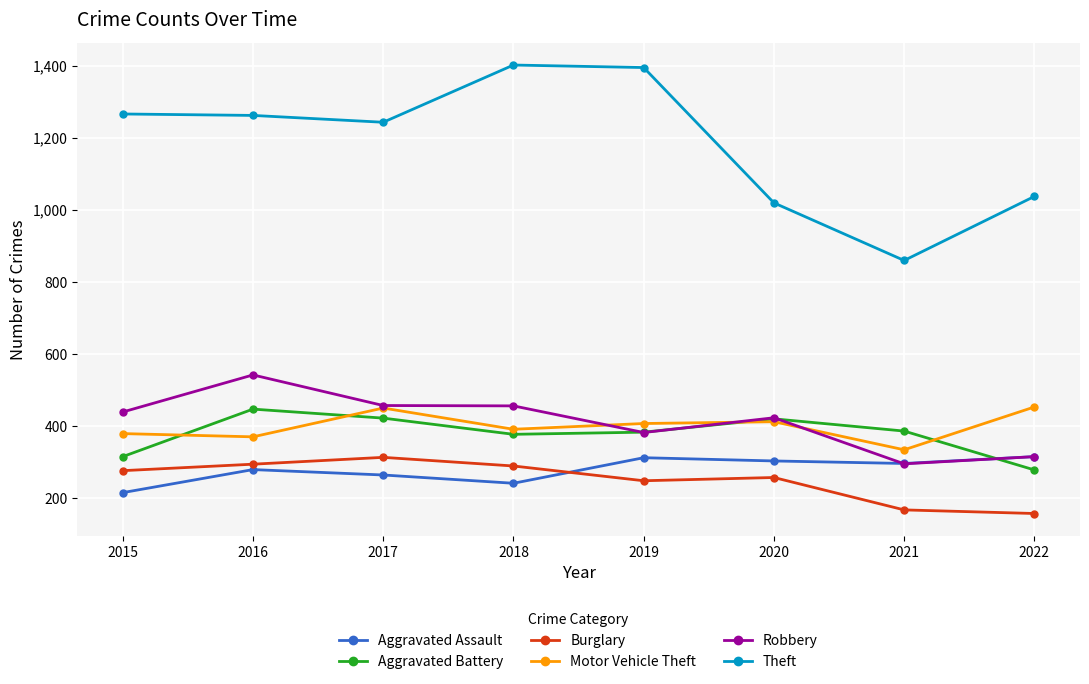

At how many categories does at least one series exceed 1198?

5